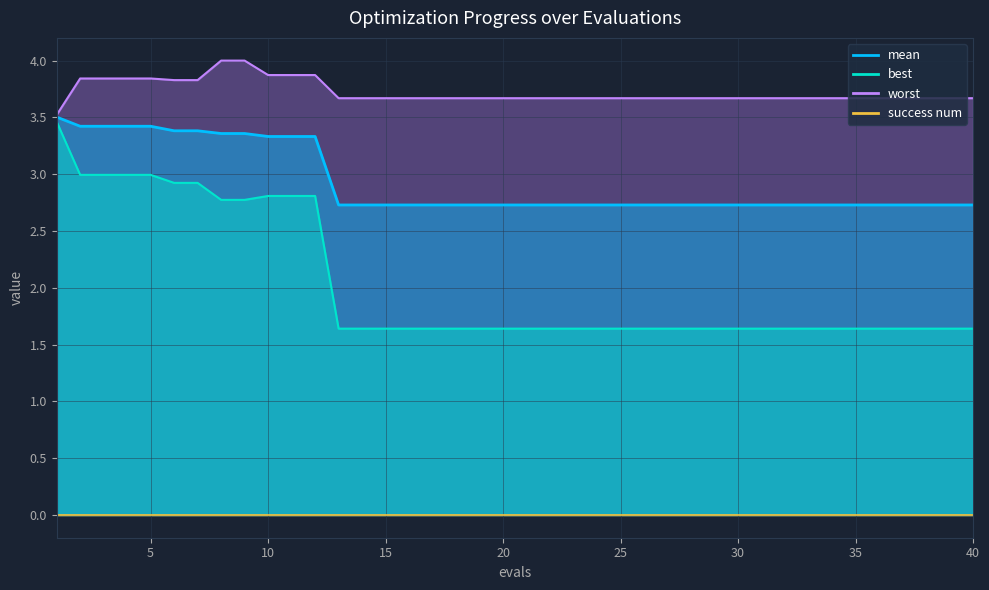

What is the lowest value of the worst series?

3.5